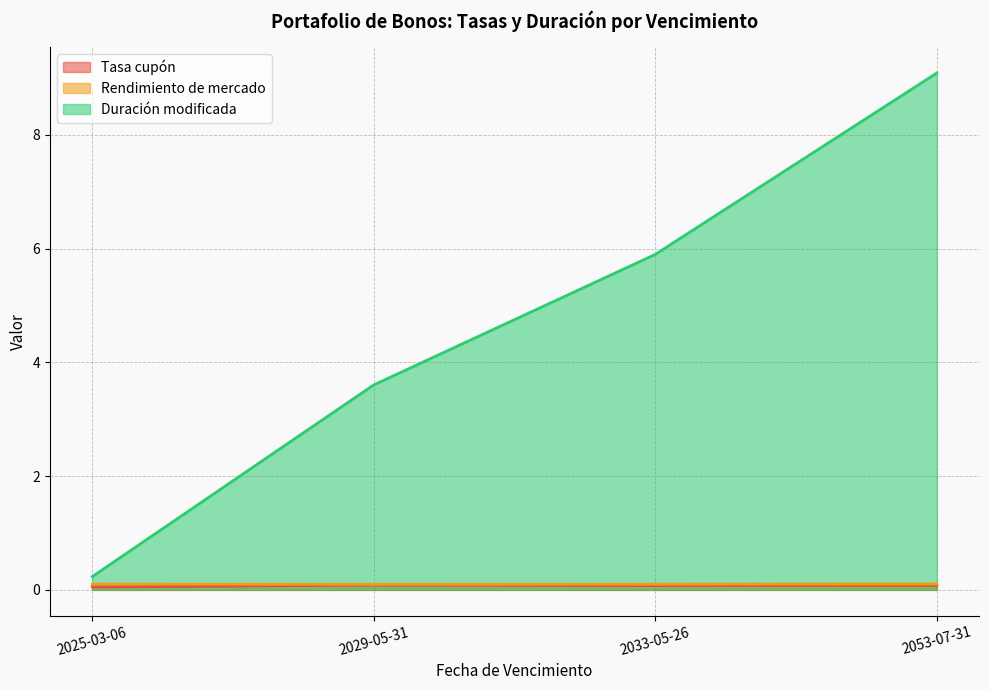

What is the label of the 2nd point from the left?

2029-05-31